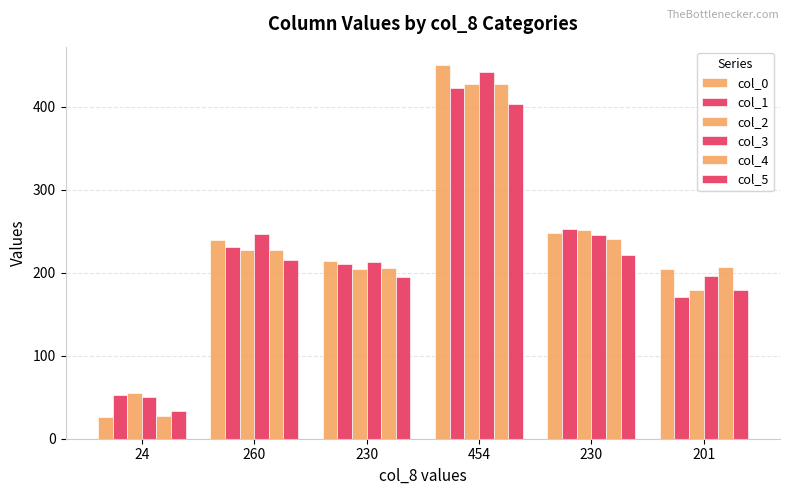

Where does the col_4 series first go above 228?

454